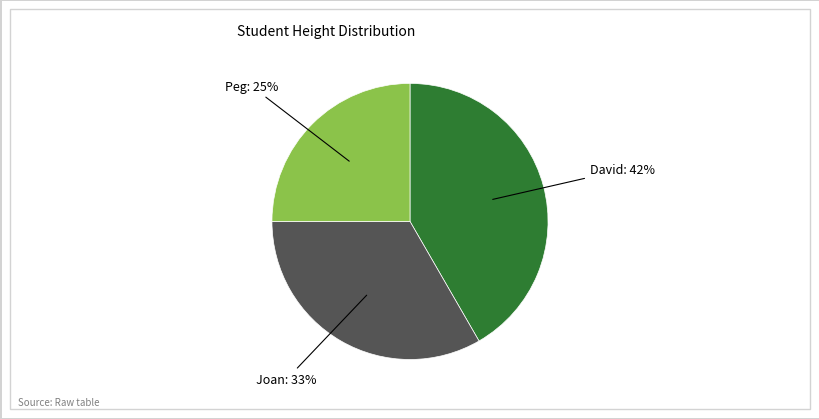

Between Peg: 25% and Joan: 33%, which is larger?

Joan: 33%